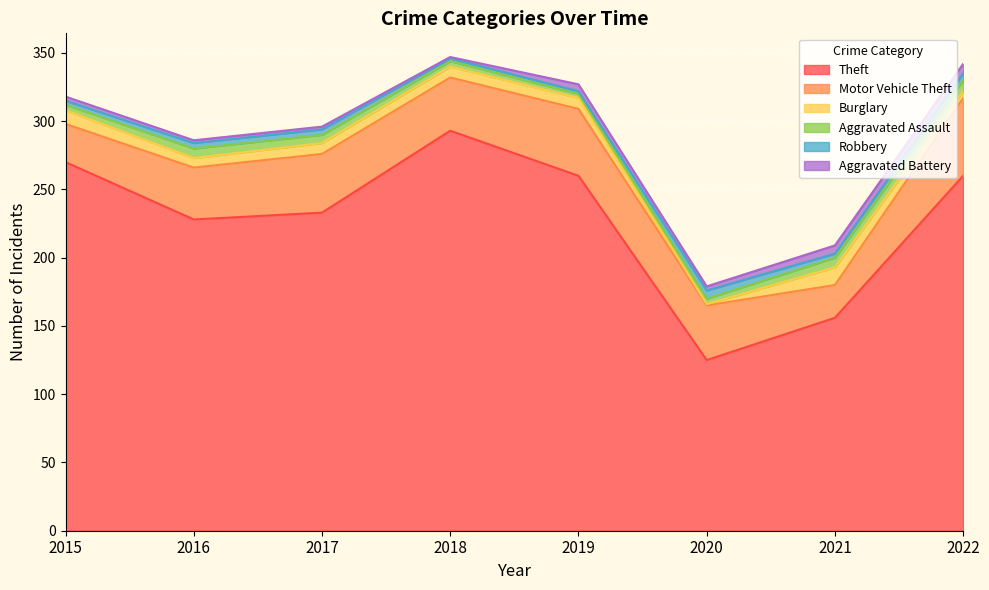

Between 2016 and 2020, which is larger?

2016